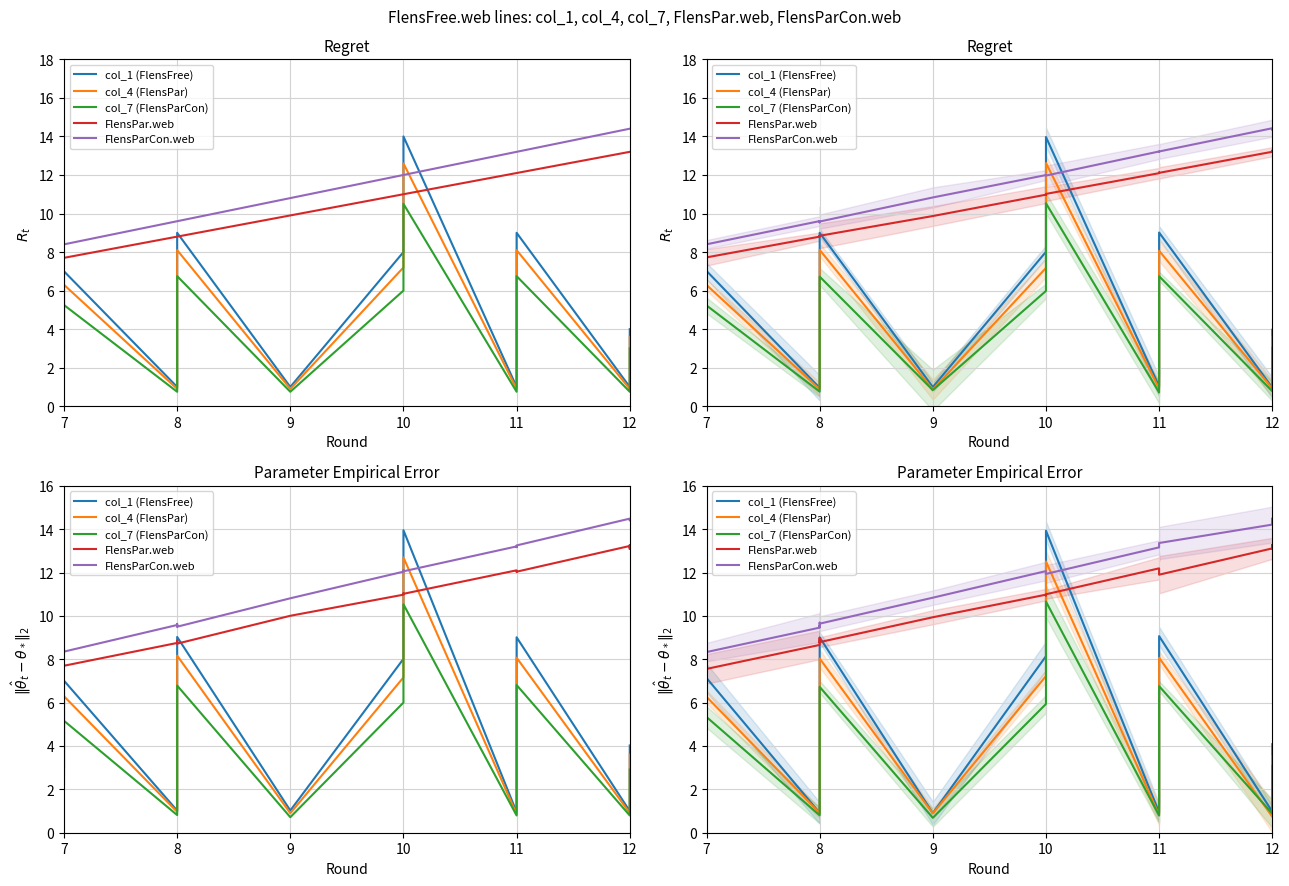

What are all the series names shown in the legend?

col_1 (FlensFree), col_4 (FlensPar), col_7 (FlensParCon), FlensPar.web, FlensParCon.web